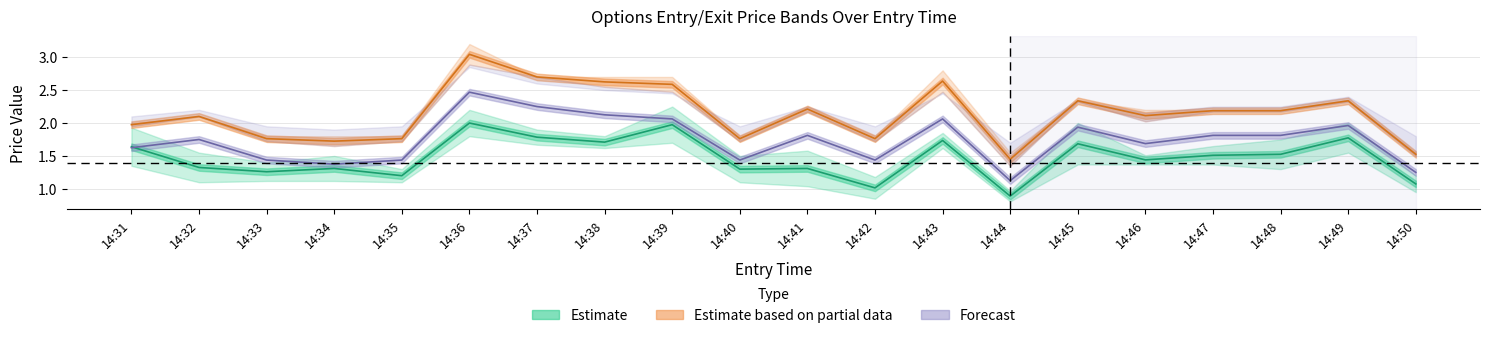

Reading left to right, extract all data points from this chart.

high: 1.9	1.6	1.4	1.5	1.3	2.2	1.9	1.8	2.2	1.5	1.6	1.2	1.9	1.0	2.0	1.5	1.6	1.8	2.0	1.2
low: 1.4	1.1	1.1	1.1	1.1	1.8	1.7	1.6	1.7	1.1	1.0	0.8	1.6	0.8	1.4	1.4	1.4	1.3	1.6	0.9
exit_high: 2.0	2.1	1.8	1.8	1.8	3.2	2.7	2.7	2.7	1.8	2.2	1.8	2.8	1.6	2.4	2.2	2.2	2.2	2.4	1.6
sl: 1.9	2.1	1.7	1.6	1.7	2.9	2.7	2.5	2.5	1.7	2.2	1.7	2.5	1.4	2.3	2.0	2.2	2.2	2.3	1.5
entry_bid: 1.3	1.4	1.1	1.1	1.1	2.0	1.8	1.7	1.6	1.1	1.4	1.1	1.6	0.9	1.6	1.4	1.4	1.4	1.6	1.0
exit_bid: 1.9	2.1	1.7	1.6	1.7	2.9	2.7	2.5	2.5	1.7	2.2	1.7	2.5	1.4	2.3	2.0	2.2	2.2	2.3	1.5